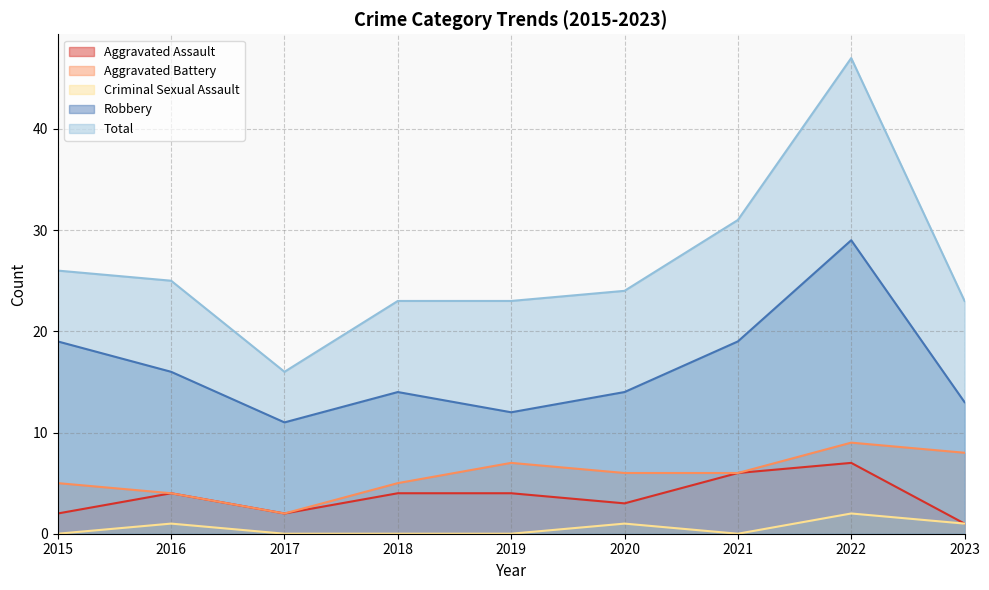

Reading left to right, list all the values displayed in this chart.

Aggravated Assault: 2	4	2	4	4	3	6	7	1
Aggravated Battery: 5	4	2	5	7	6	6	9	8
Criminal Sexual Assault: 0	1	0	0	0	1	0	2	1
Robbery: 19	16	11	14	12	14	19	29	13
Total: 26	25	16	23	23	24	31	47	23